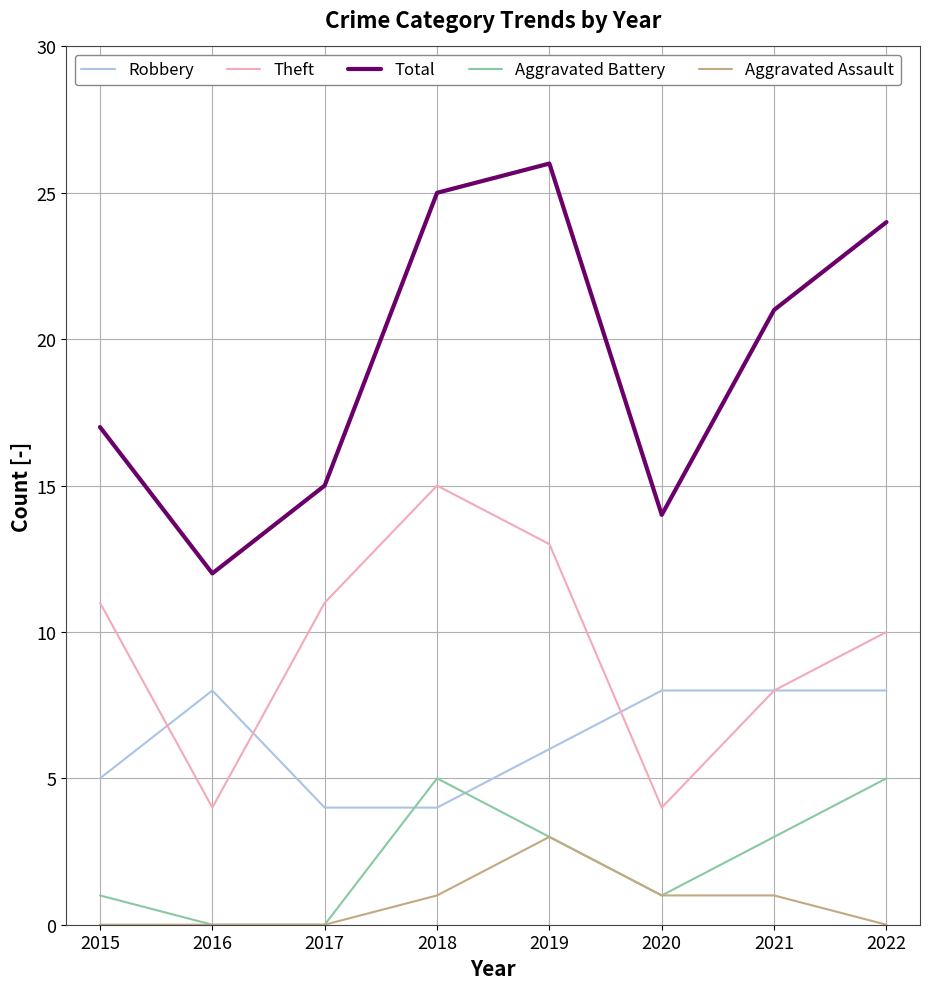

Which series has the widest spread of values?

Total